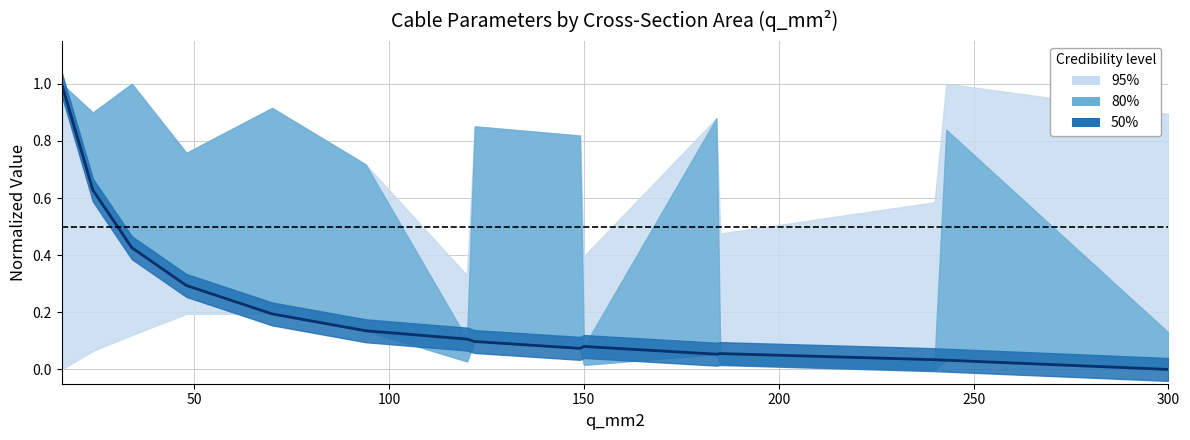

Approximately how many times larger is the value at 11 compared to 0?

0.1